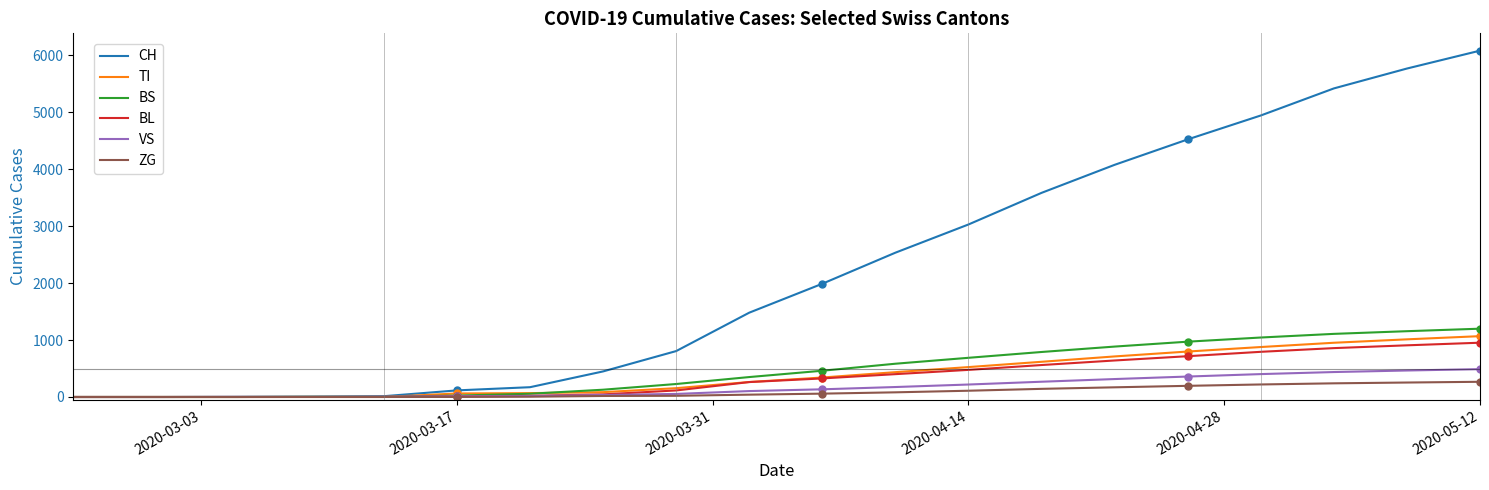

Does the chart display data point markers on the line(s)?

No